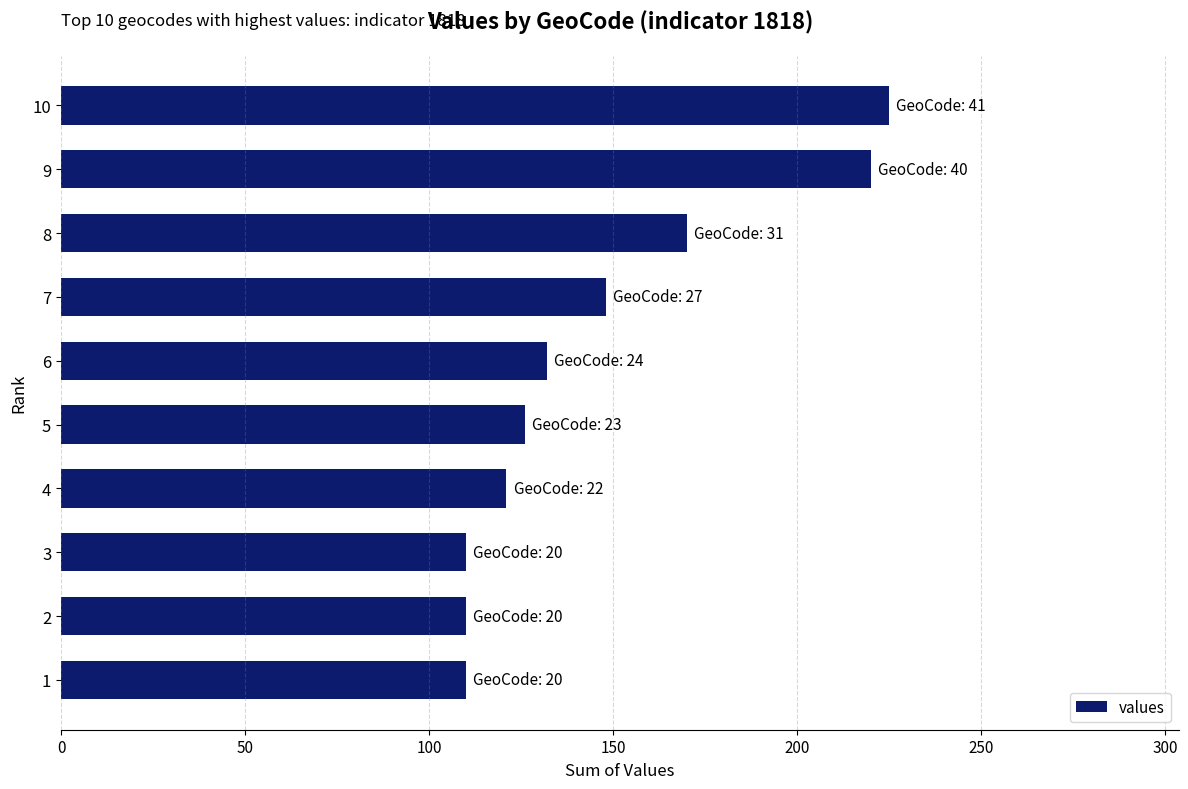

Reading top to bottom, extract all data points from this chart.

10=225	9=220	8=170	7=148	6=132	5=126	4=121	3=110	2=110	1=110